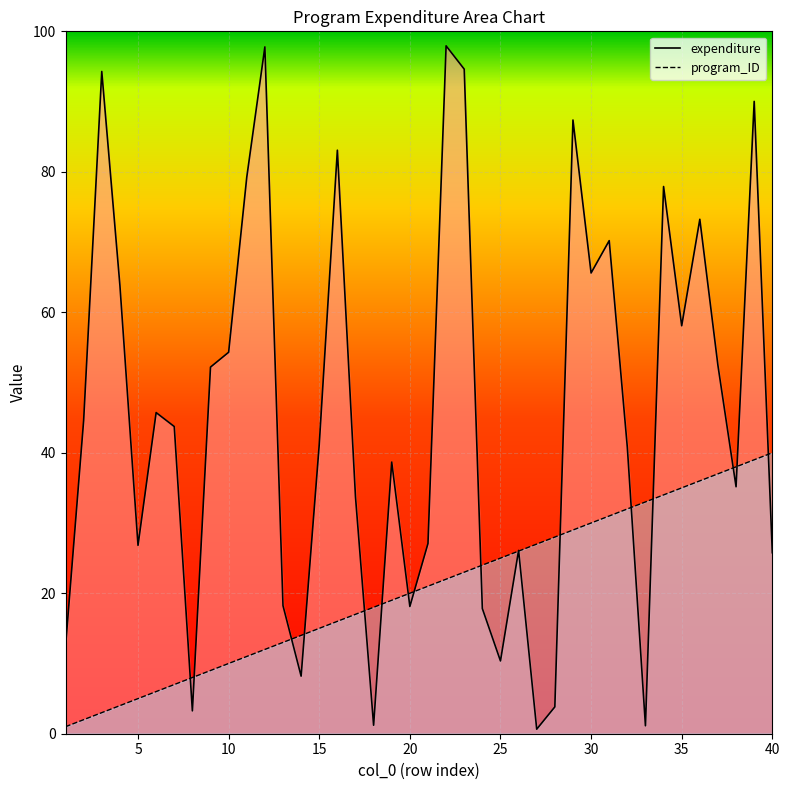

What is the difference between the maximum and minimum values in the program_ID series?

39.0